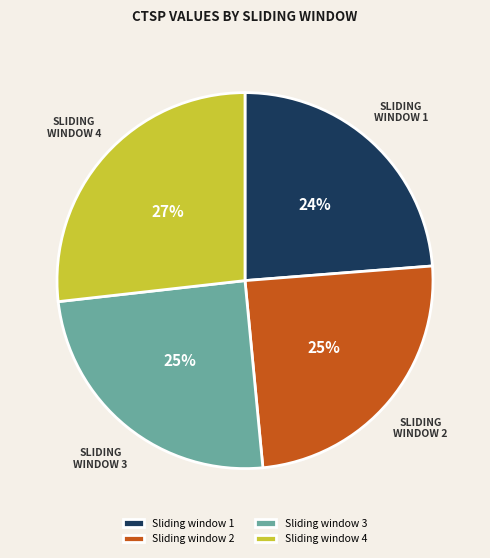

To the nearest percent, what portion does Sliding window 3 represent?

25%